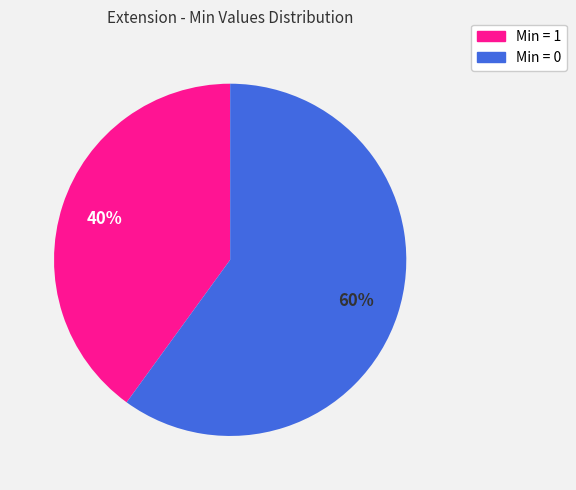

Is there a majority slice in this chart?

Yes